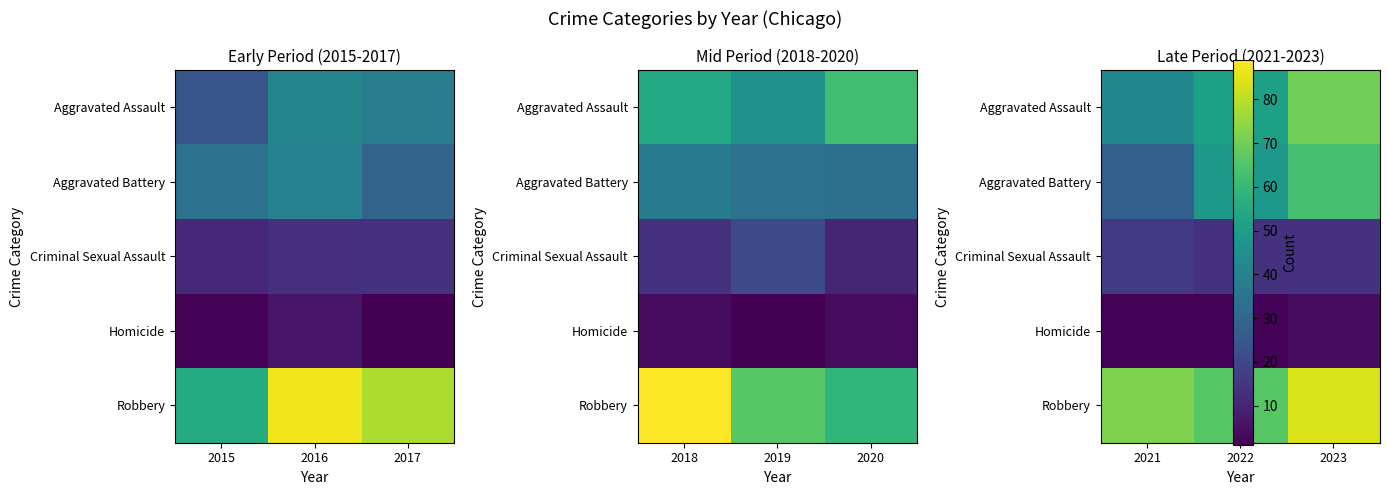

What is the spread (max minus min) of values at 2023?

80